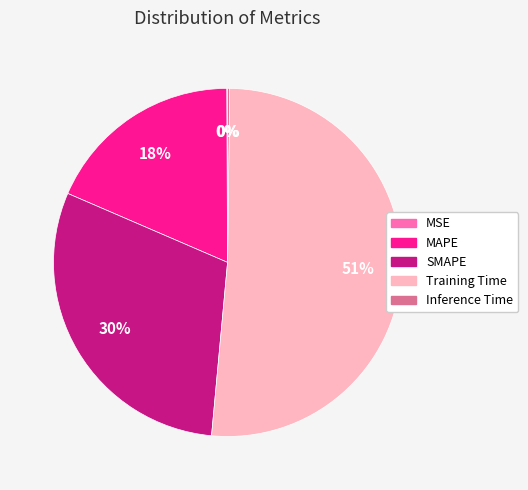

True or false: SMAPE accounts for 16% of the total.

False